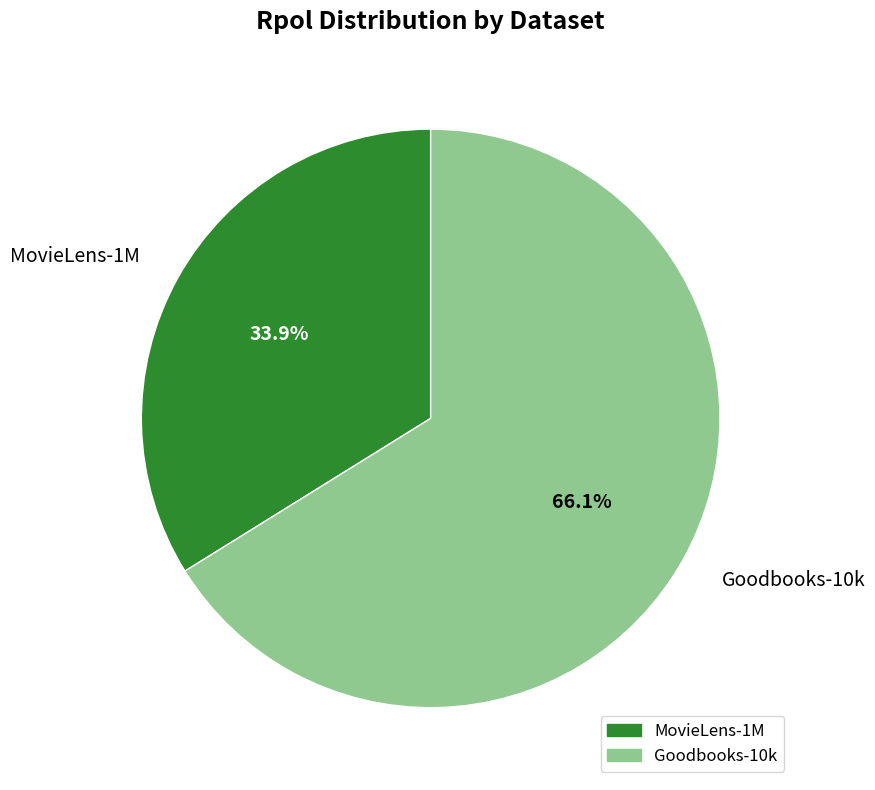

To the nearest percent, what is the average slice percentage?

50%